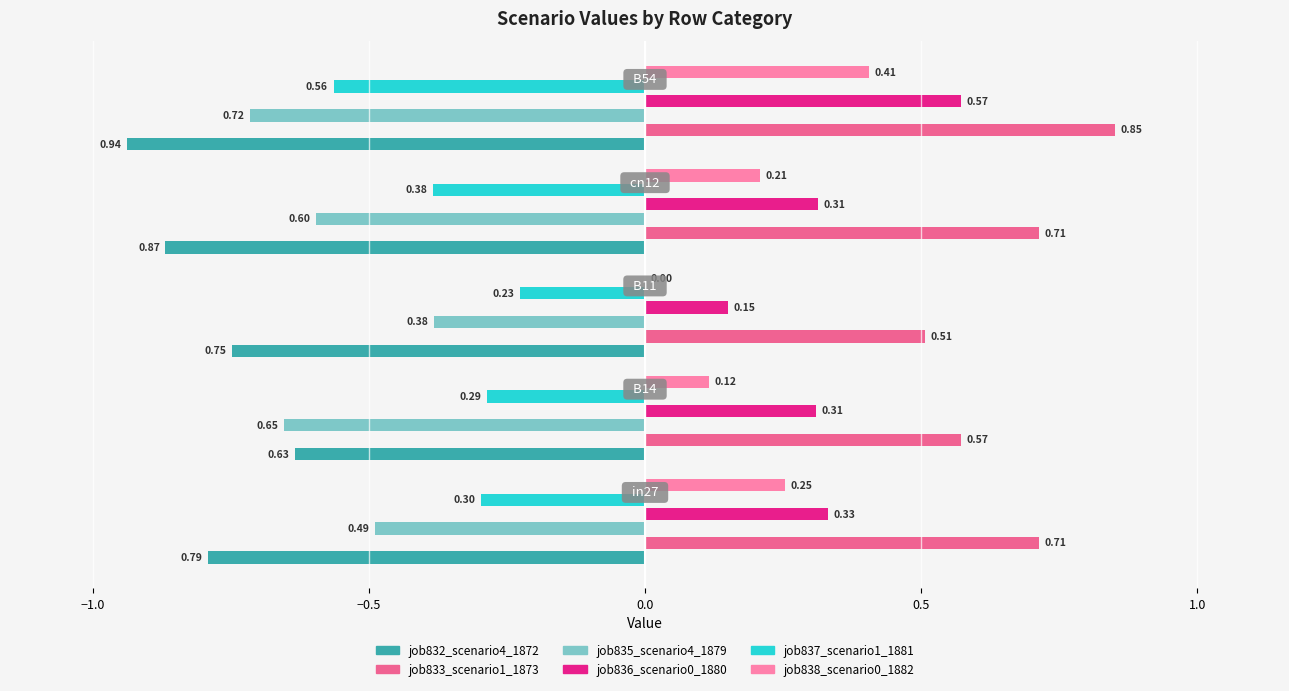

Which series has the largest total across all categories?

job833_scenario1_1873